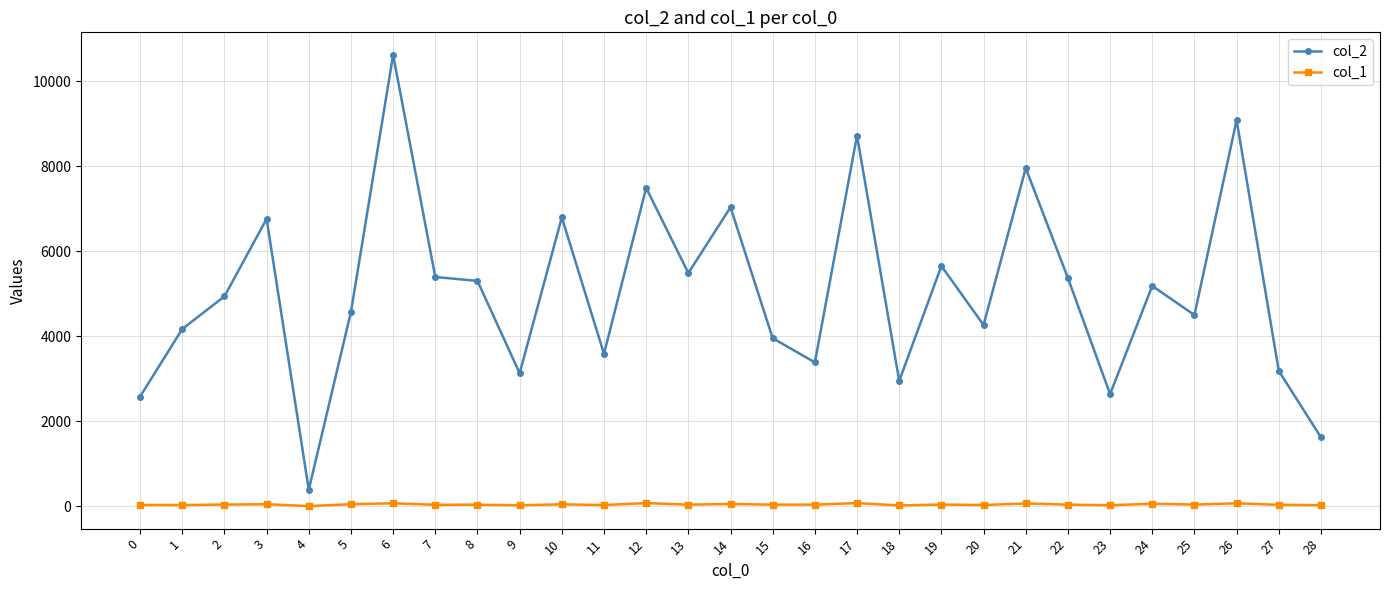

Count the number of categories in the chart.

29